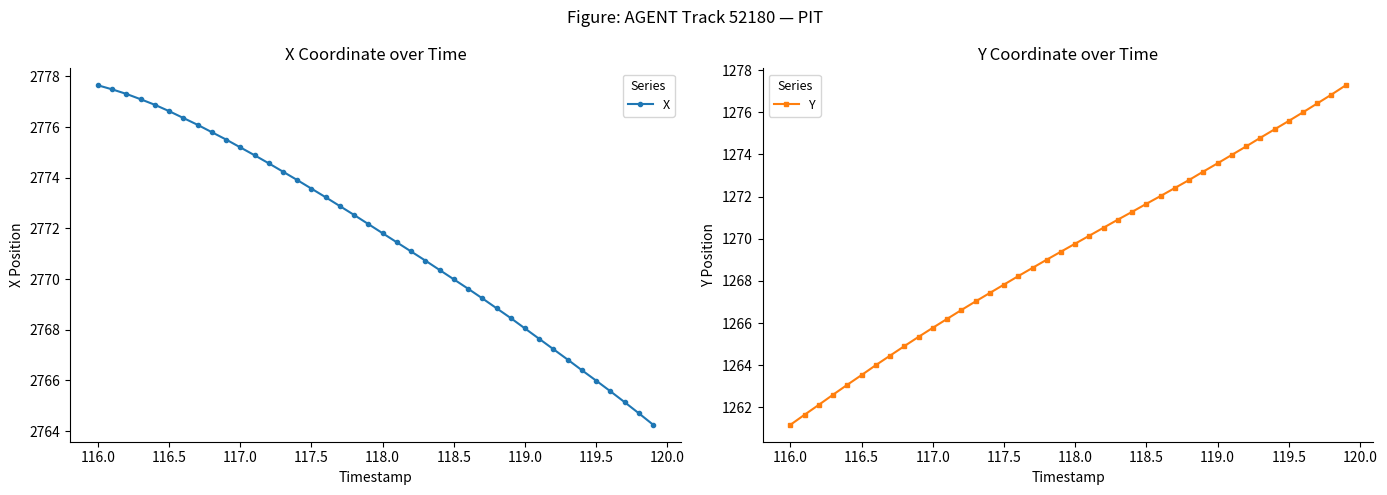

What is the sum of all Y values?

50777.8